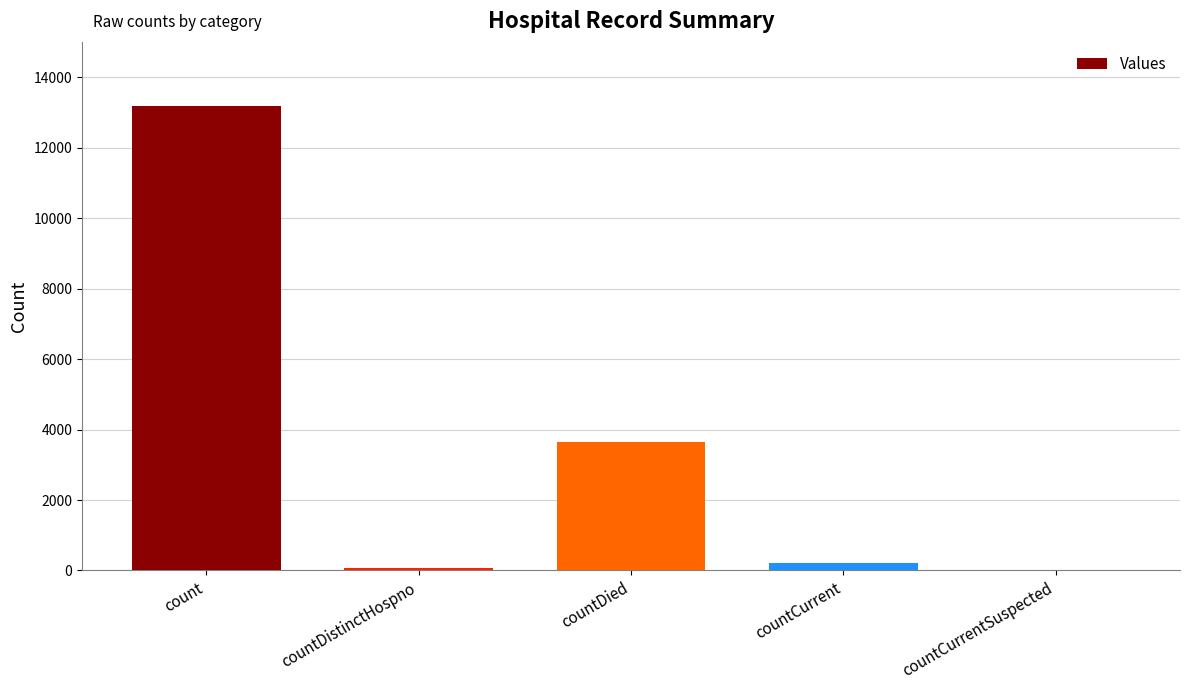

What is the difference between the values at countCurrent and countCurrentSuspected?

214